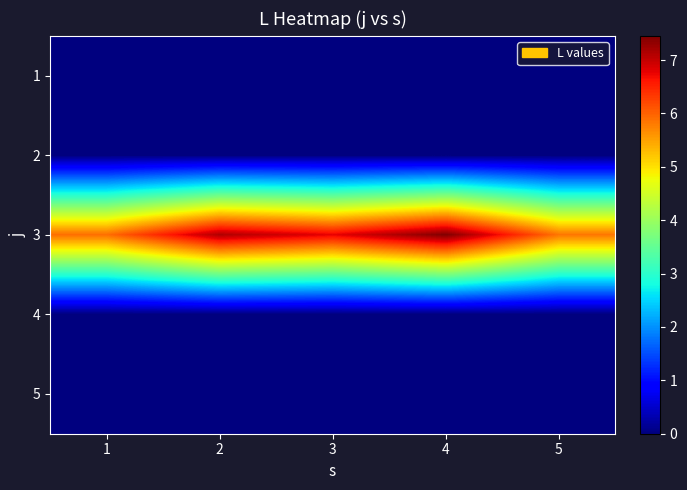

What is the greatest value displayed?

7.5